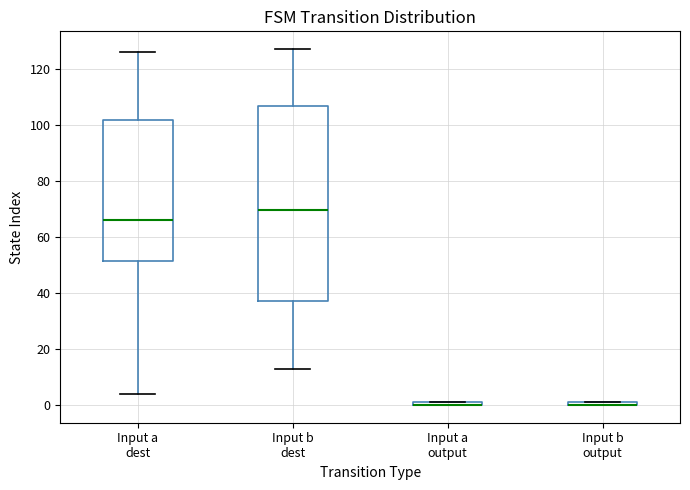

Which box is the tallest, from its lower edge to its upper edge?

Input b dest